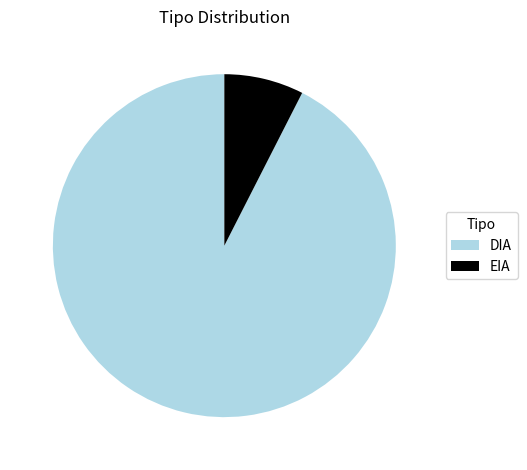

Does any single category account for the majority?

Yes